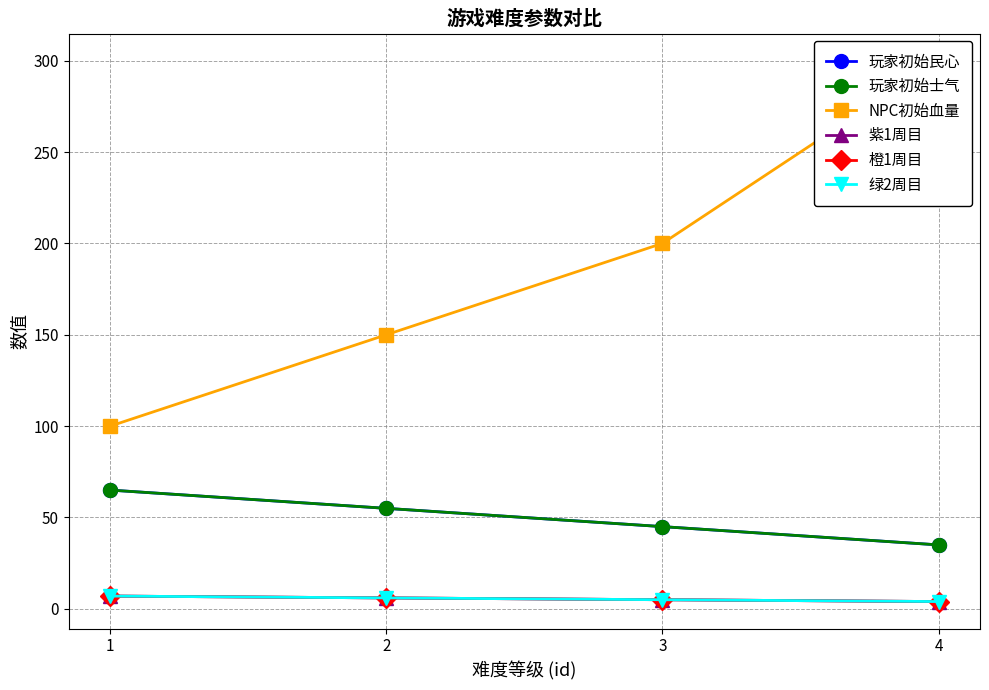

What is the highest value of the 玩家初始民心 series?

65